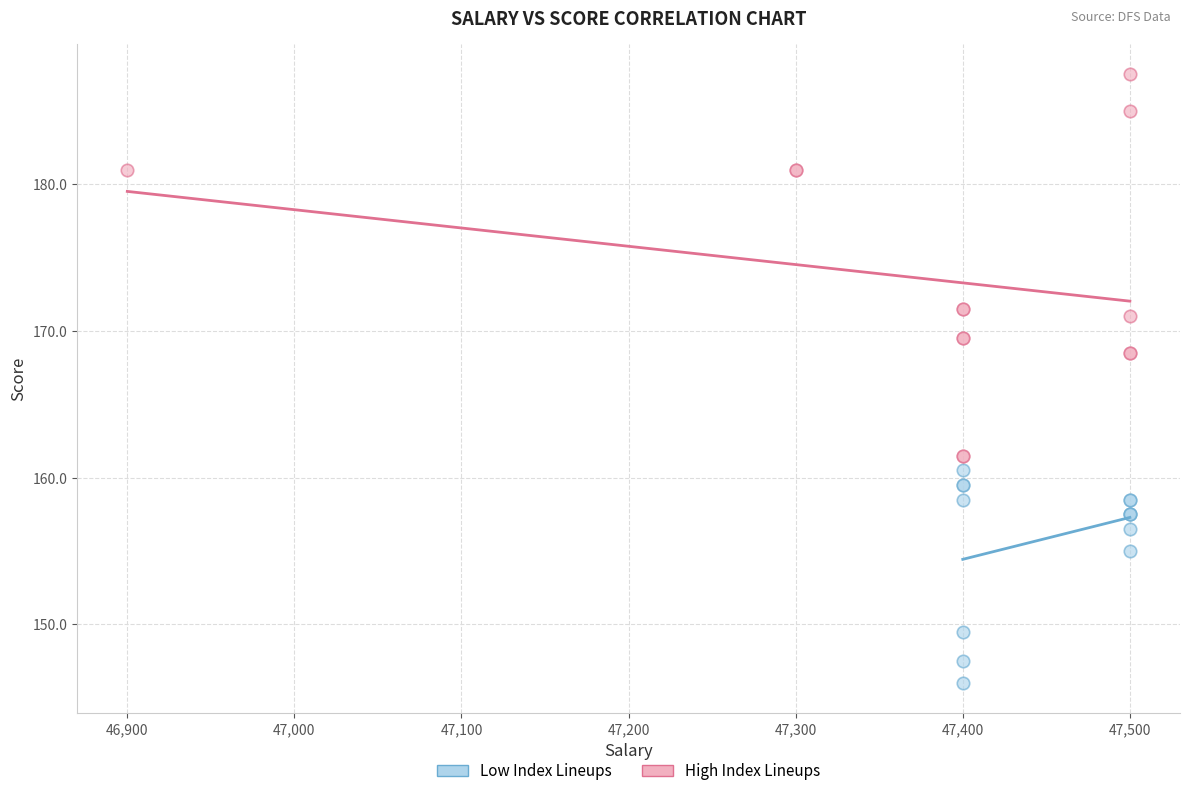

Which series contains the lowest Y value?

Low Index Lineups